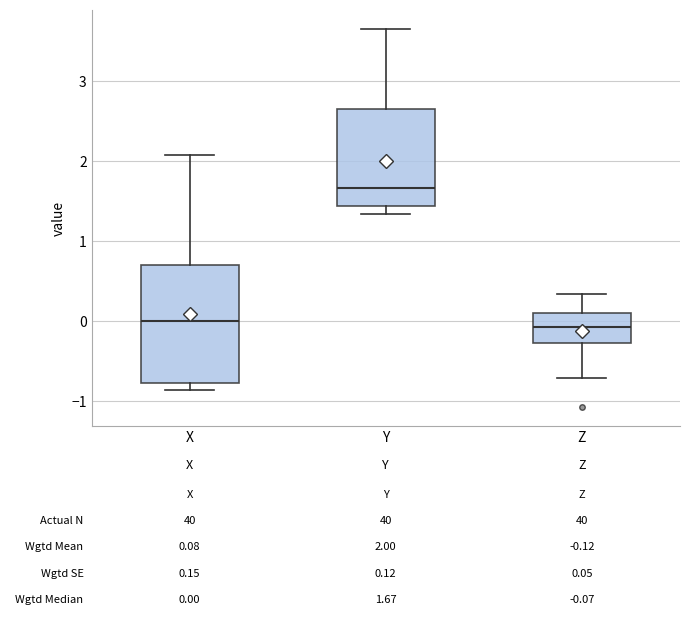

Which box is the tallest, from its lower edge to its upper edge?

X